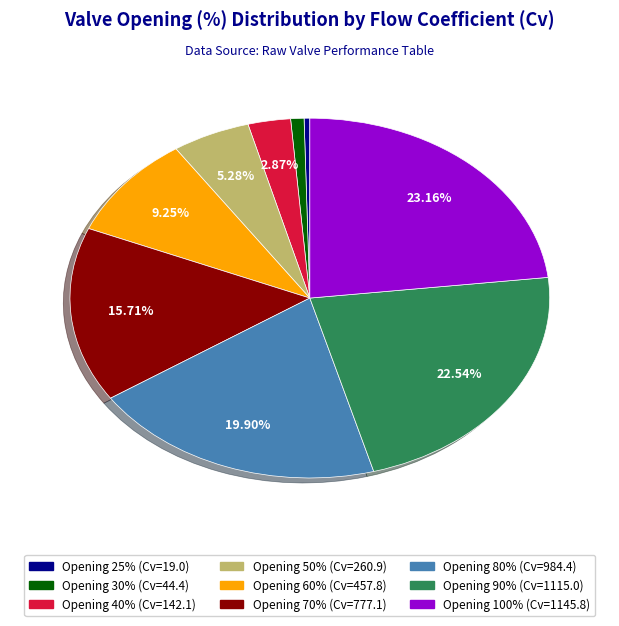

Is there a majority slice in this chart?

No